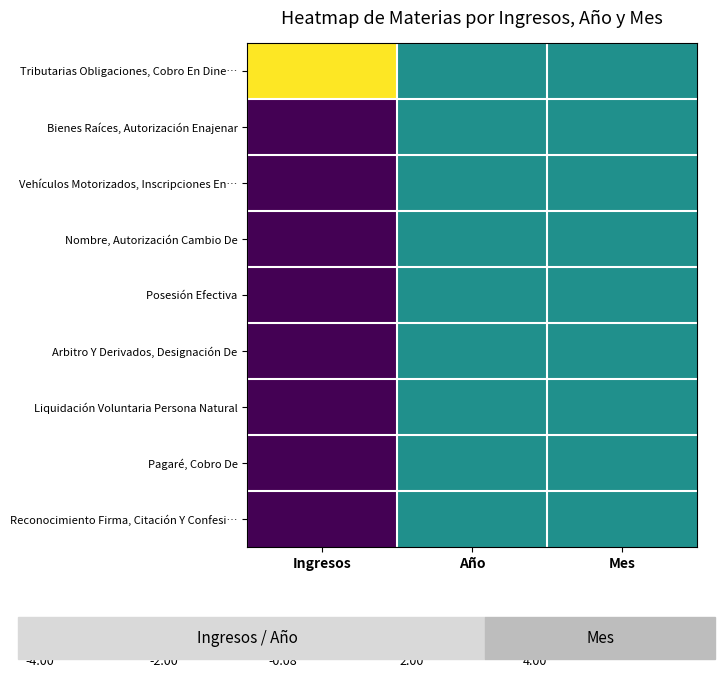

At which category does the chart reach its peak across all series?

Ingresos